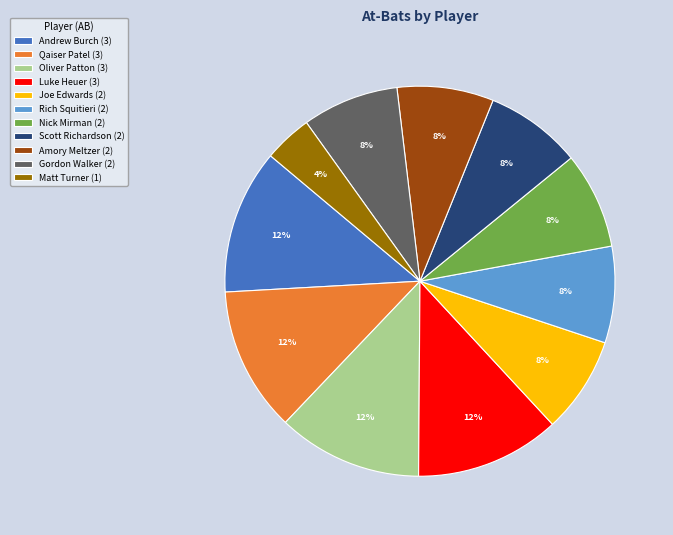

To the nearest percent, what is the average slice percentage?

9%